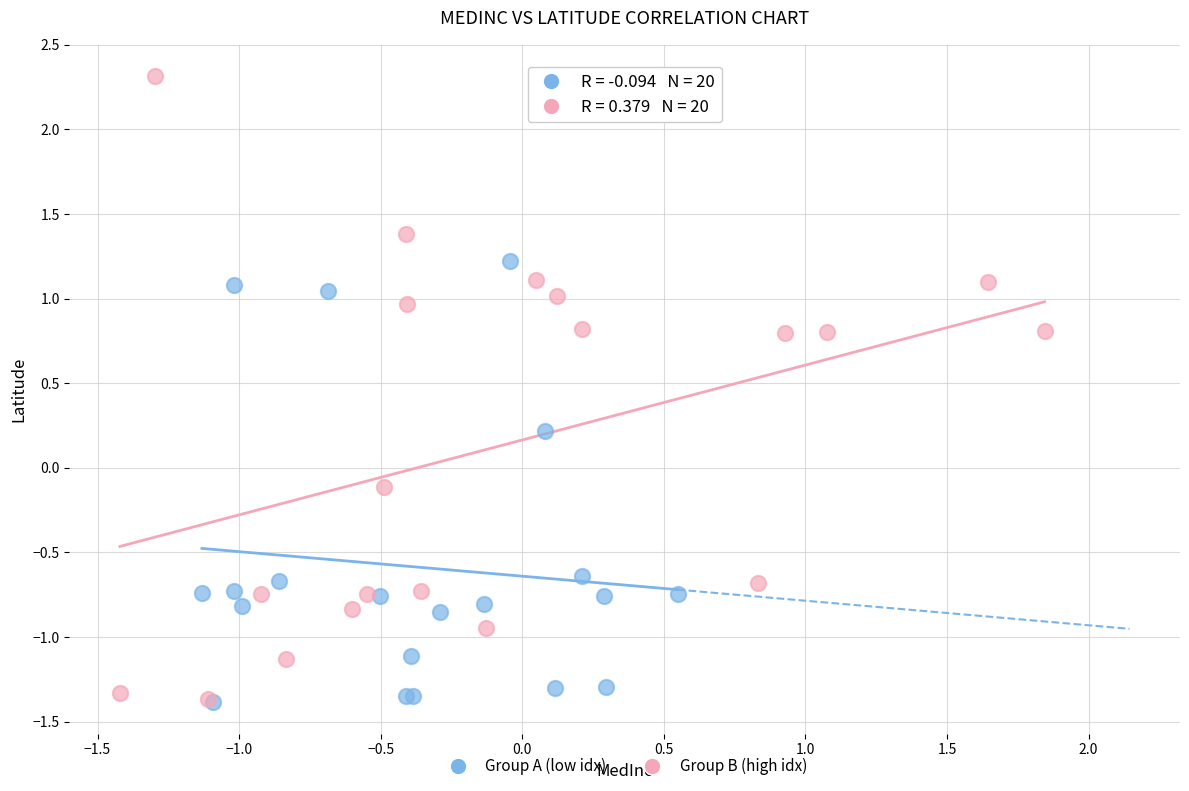

Which series has the widest spread of Y values?

Group B (high idx)